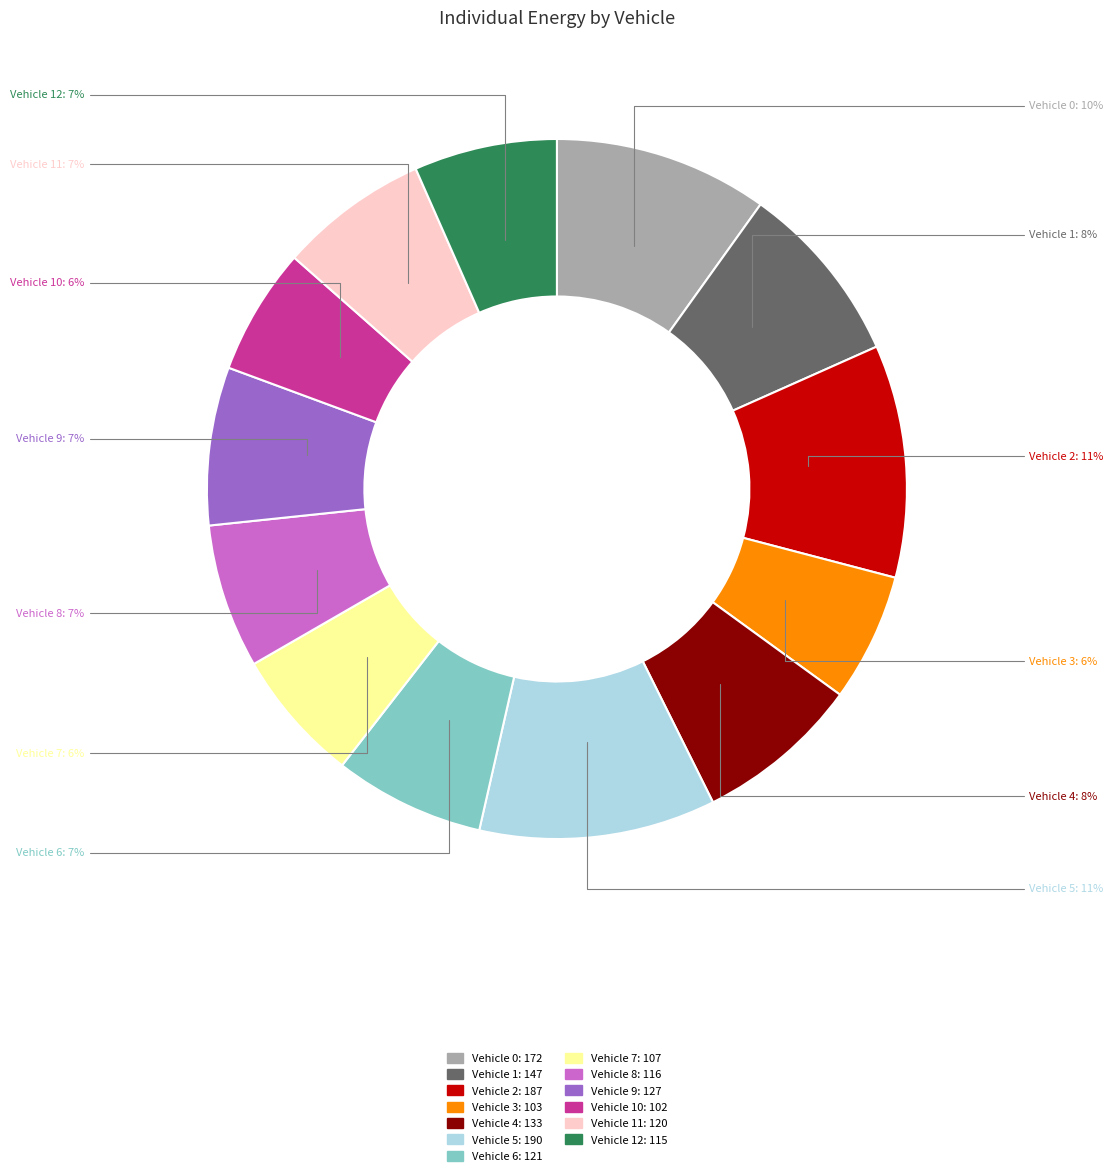

Does any single category account for the majority?

No